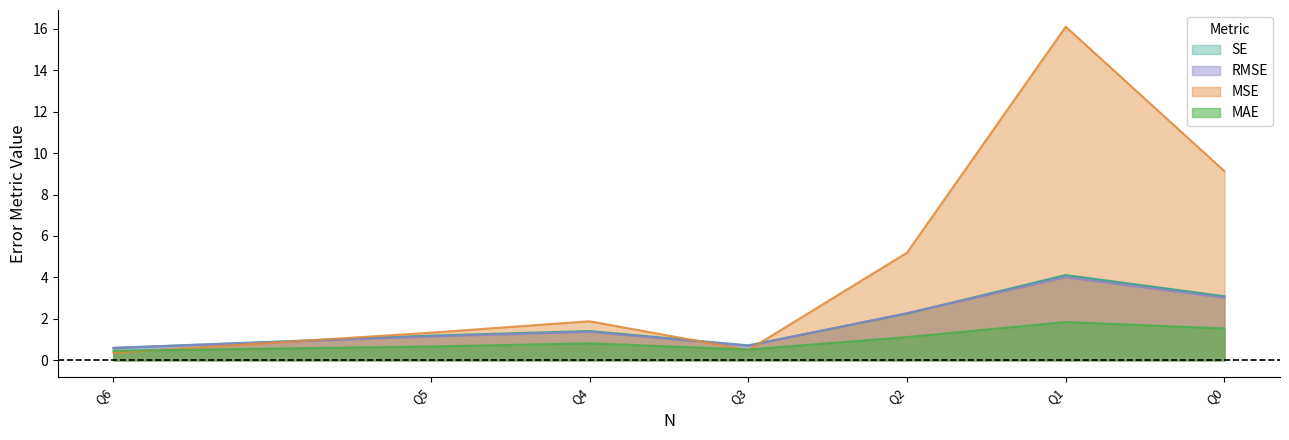

Does the chart display data point markers on the line(s)?

No